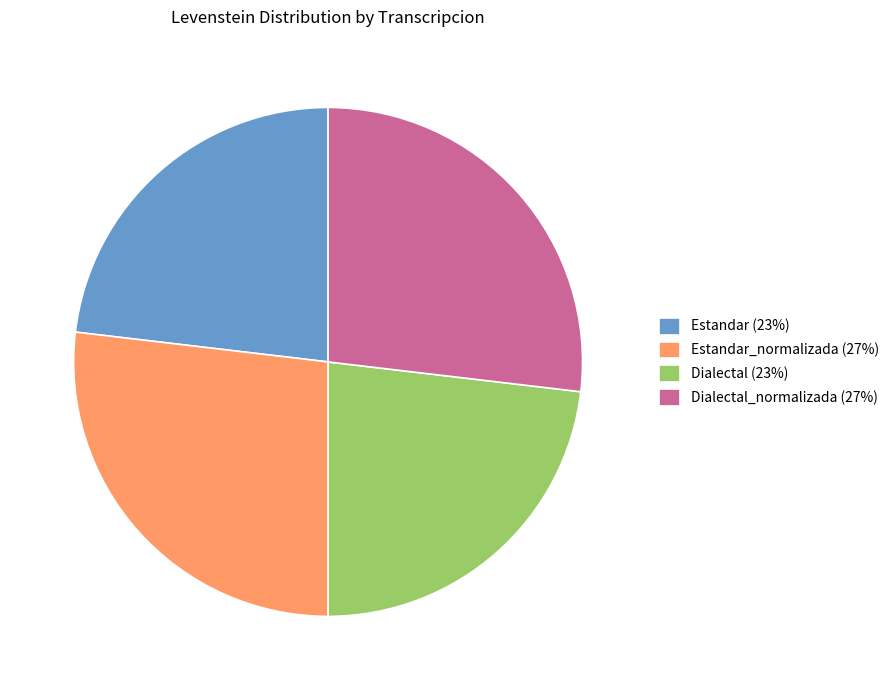

Is the sum of Dialectal (23%) and Estandar (23%) greater than half?

No